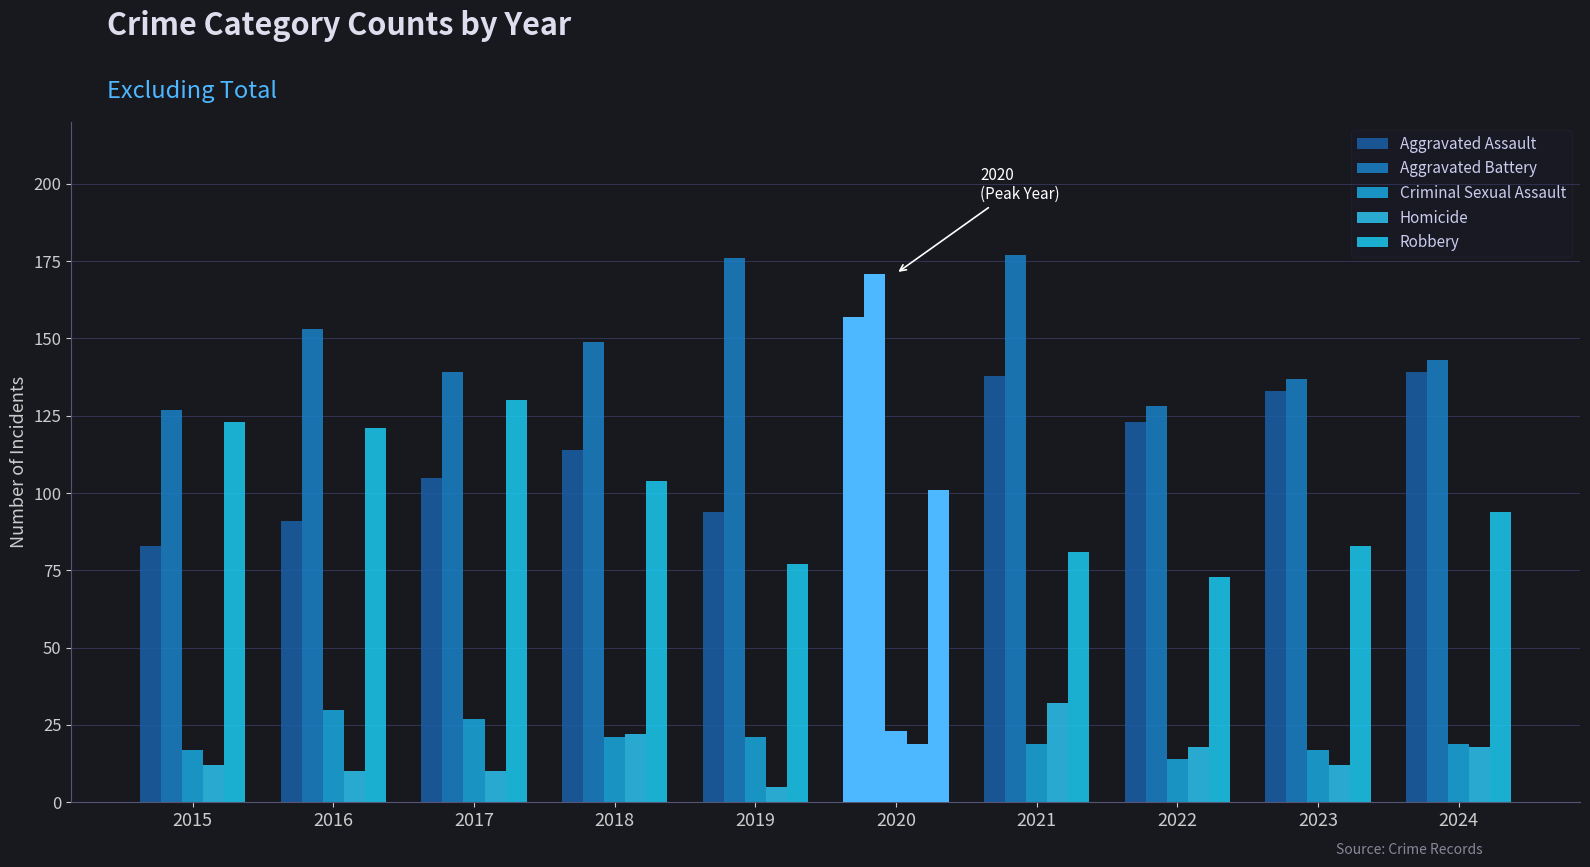

What is the minimum value shown in the chart?

5